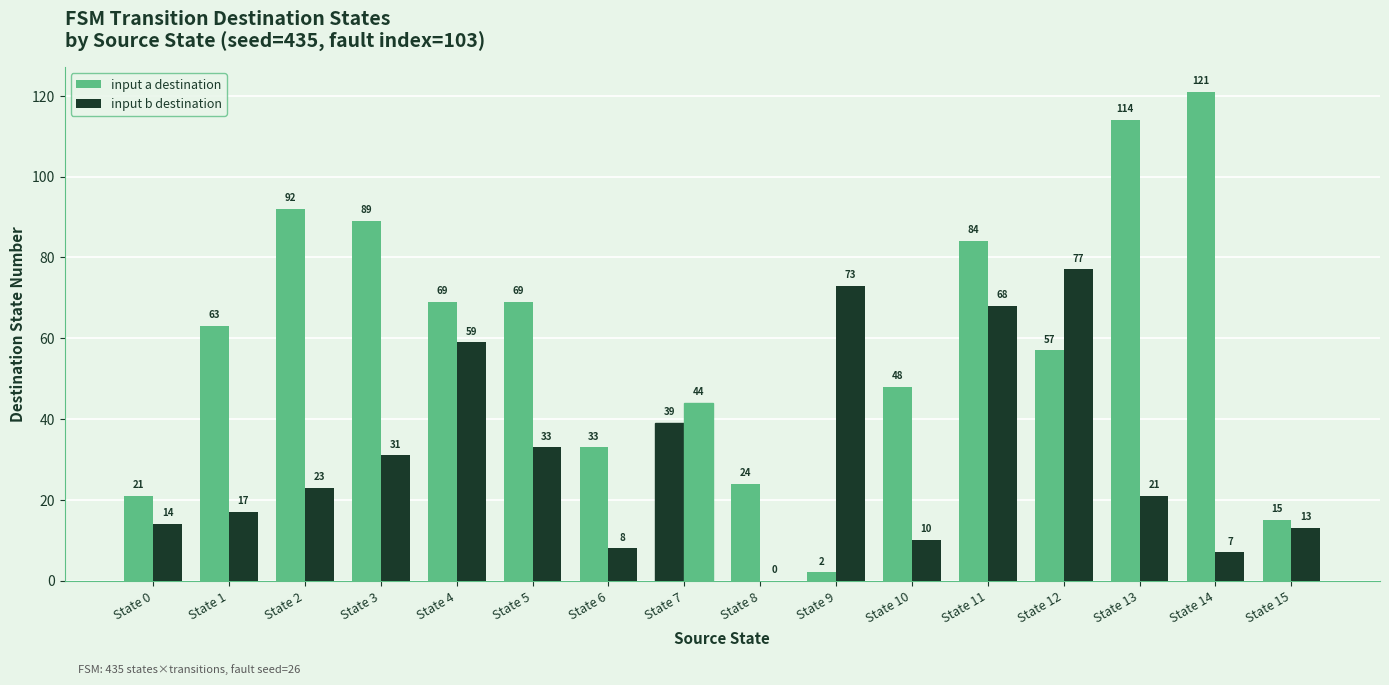

Are the bars grouped side by side (vs. stacked)?

Yes